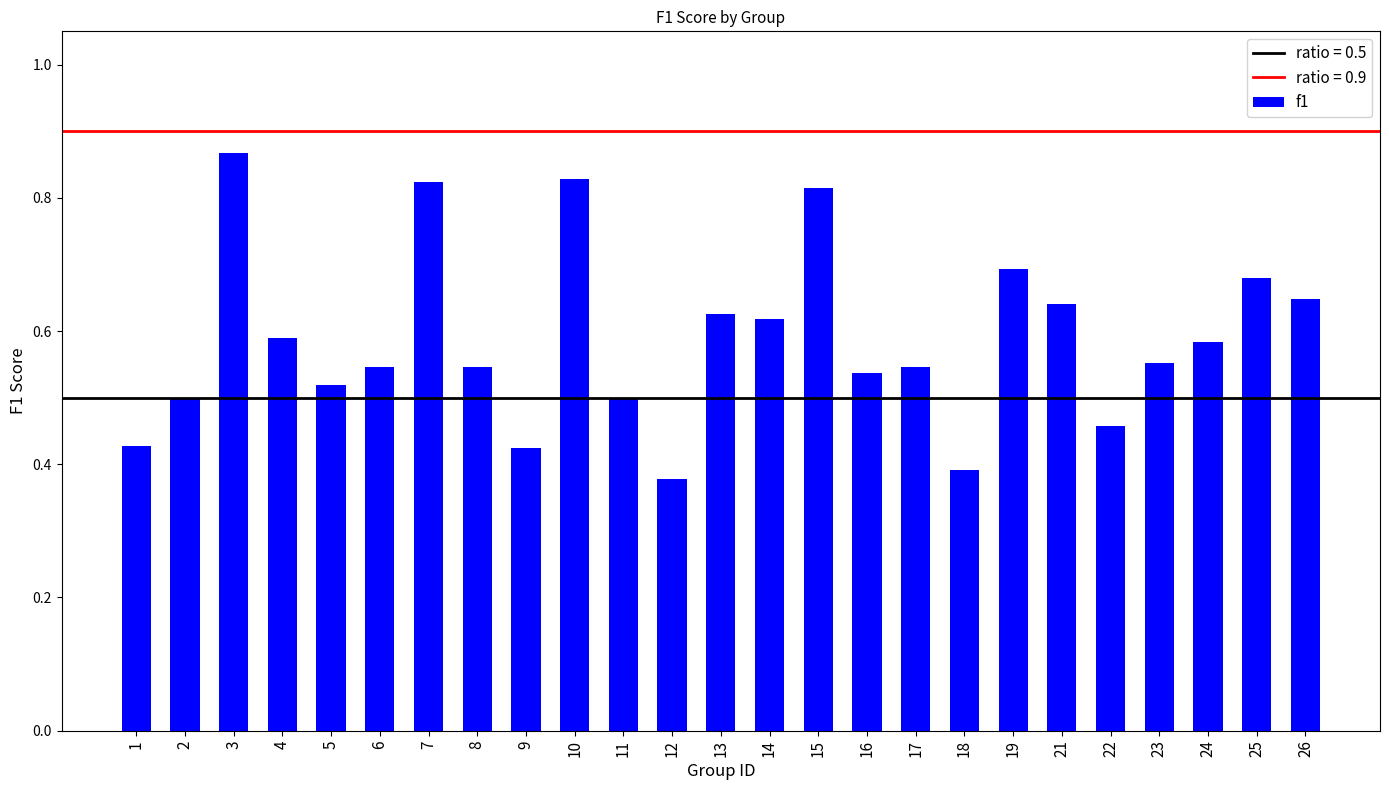

How many values are between 0 and 1?

25